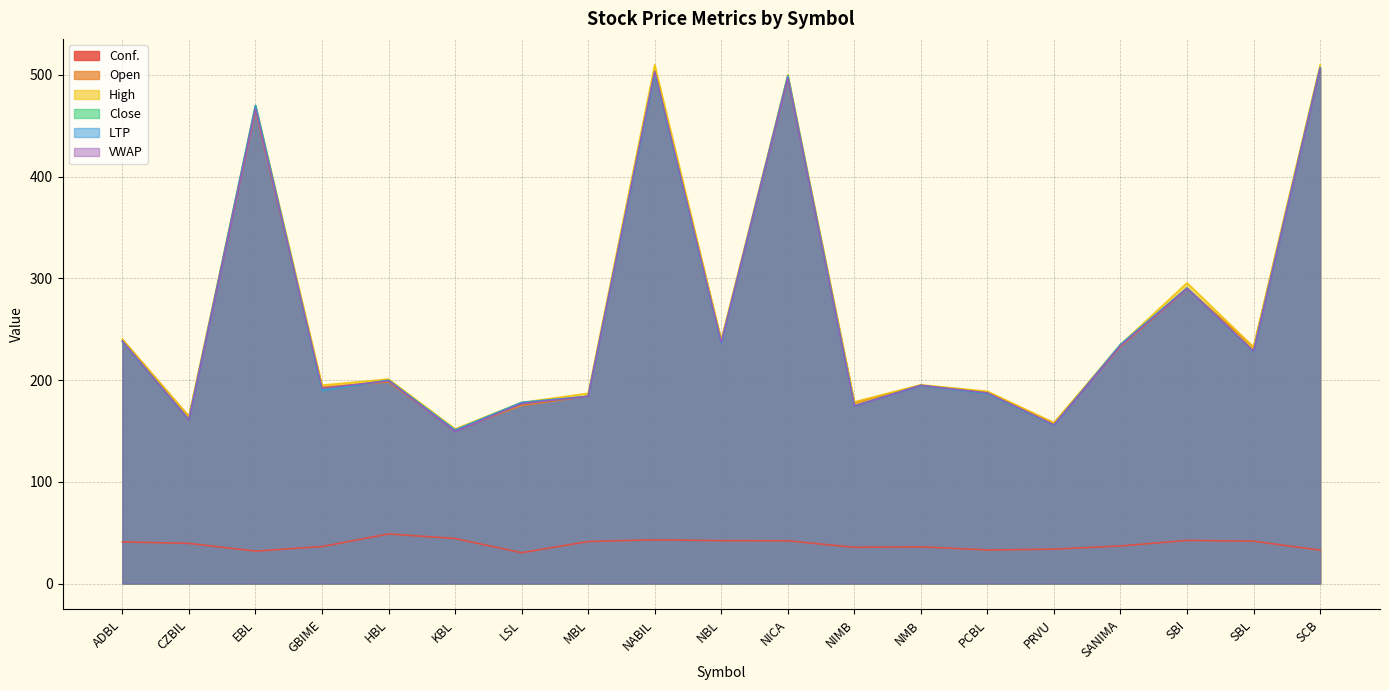

True or false: Conf. and LTP cross at least once.

False